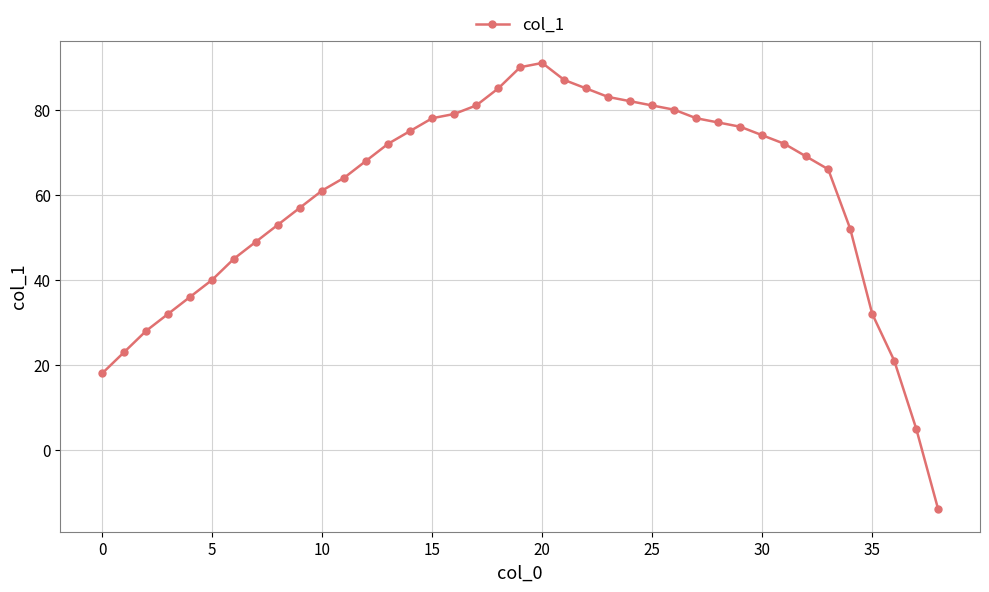

How many values are below 69?

19